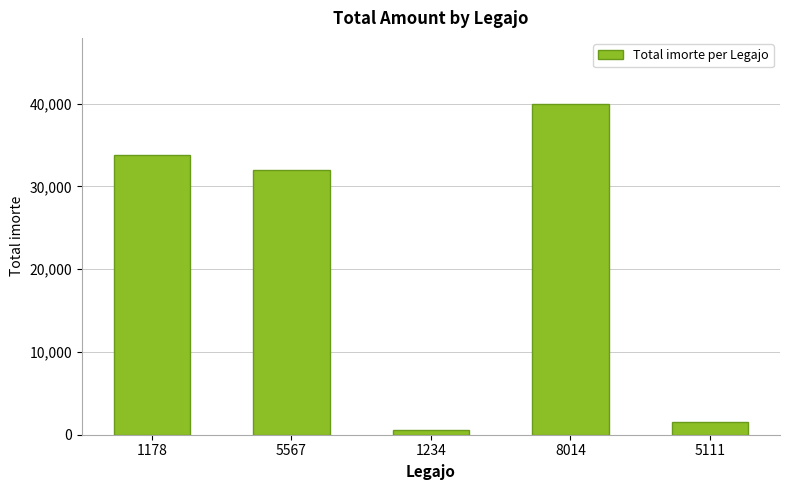

What is the maximum value shown in the chart?

39950